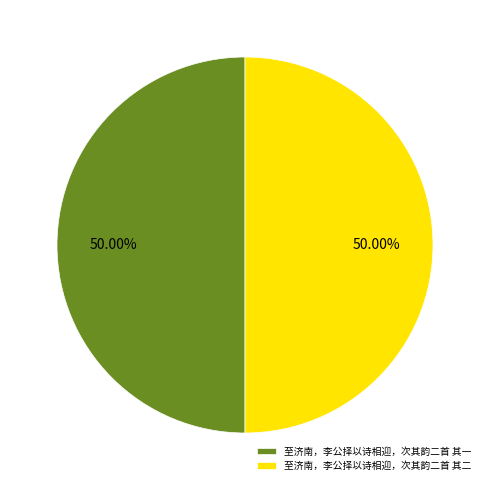

What is the total percentage of 至济南，李公择以诗相迎，次其韵二首 其一 and 至济南，李公择以诗相迎，次其韵二首 其二?

100.0%